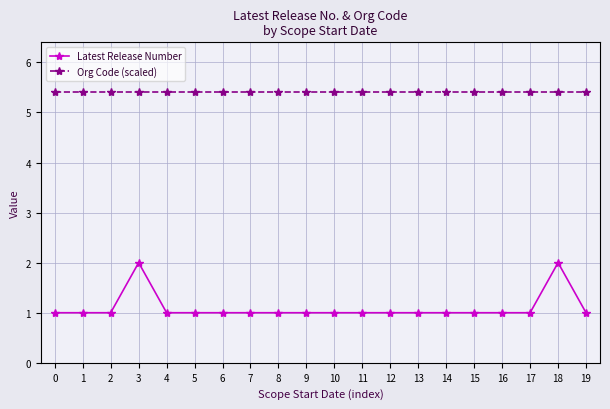

What is the value of the Org Code (scaled) point at the 3rd from the left?

5.4